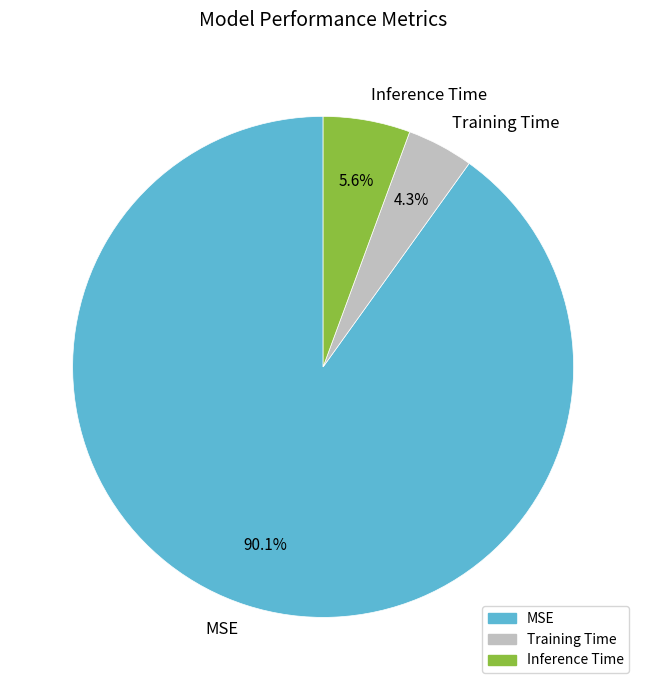

Rank the categories by value from lowest to highest.

Training Time, Inference Time, MSE